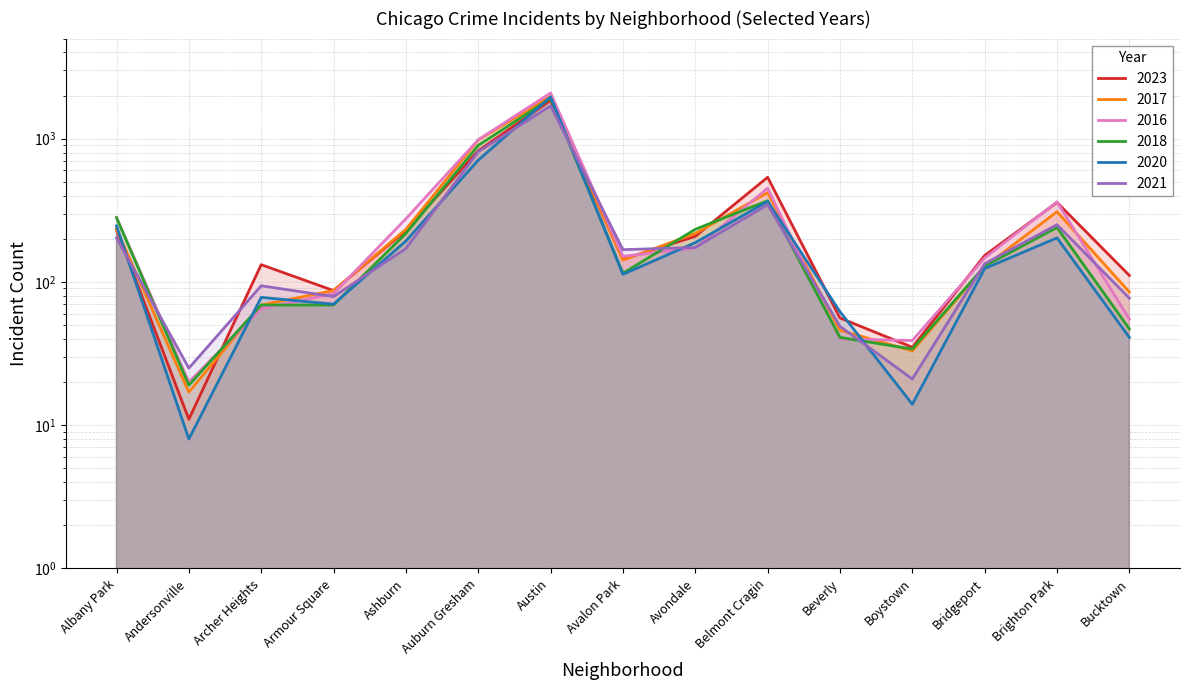

At which category does 2021 reach its first local valley?

Andersonville